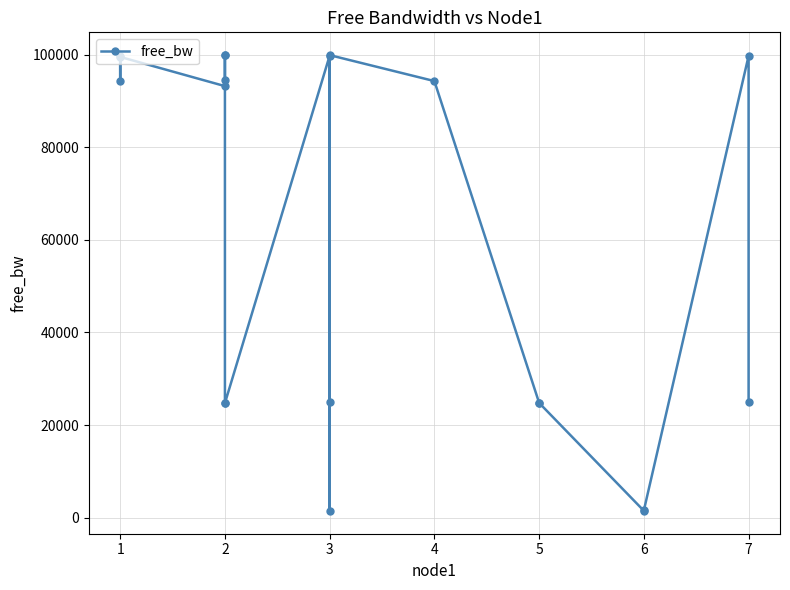

What is the smallest value displayed?

1441.7